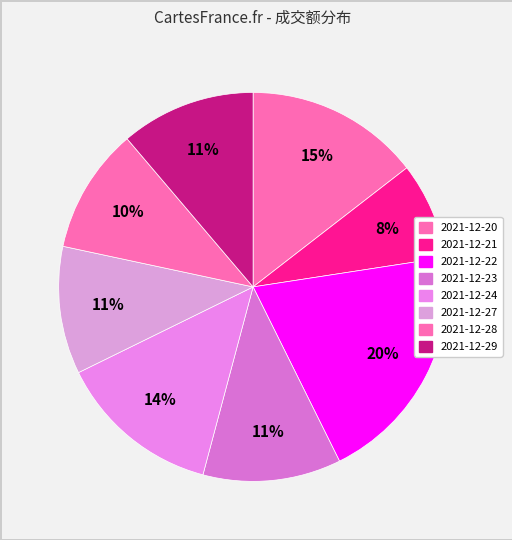

Which has a higher value, 2021-12-22 or 2021-12-20?

2021-12-22